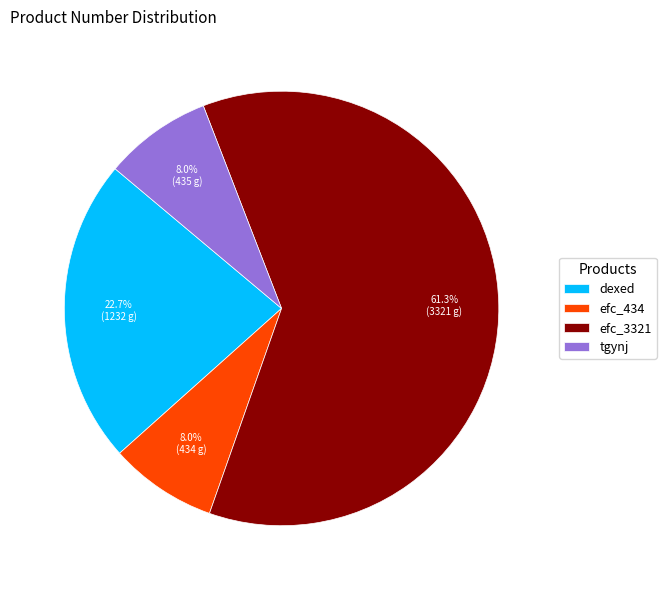

What is the total percentage of tgynj and dexed?

30.7%